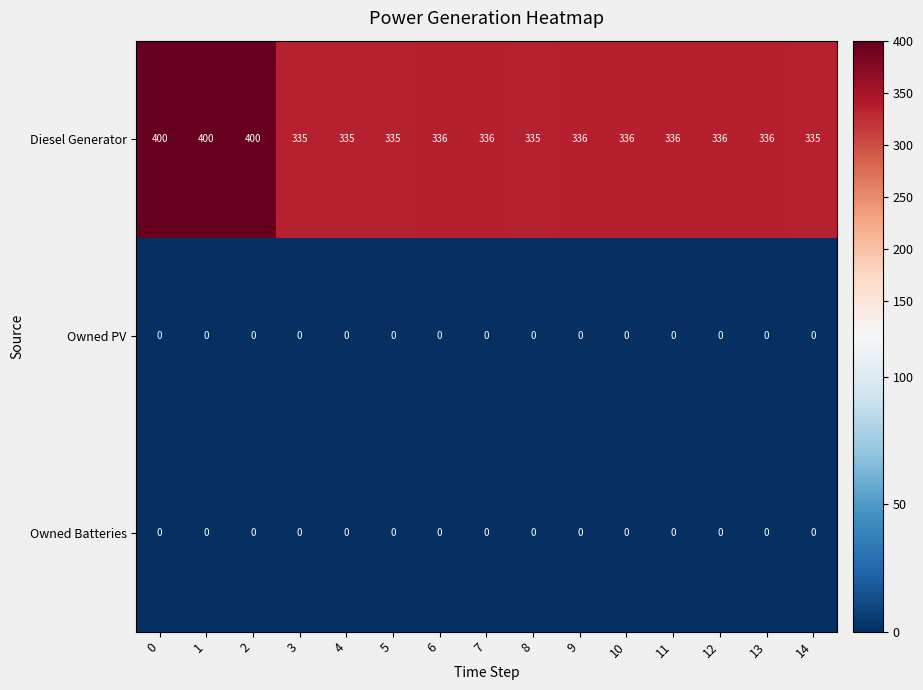

Which series has the widest spread of values?

Diesel Generator